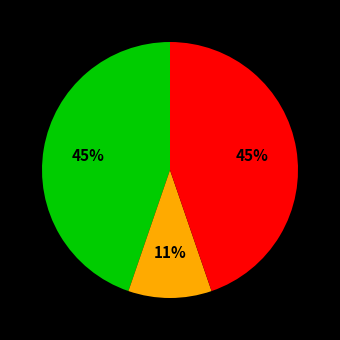

To the nearest percent, what is the average slice percentage?

33%